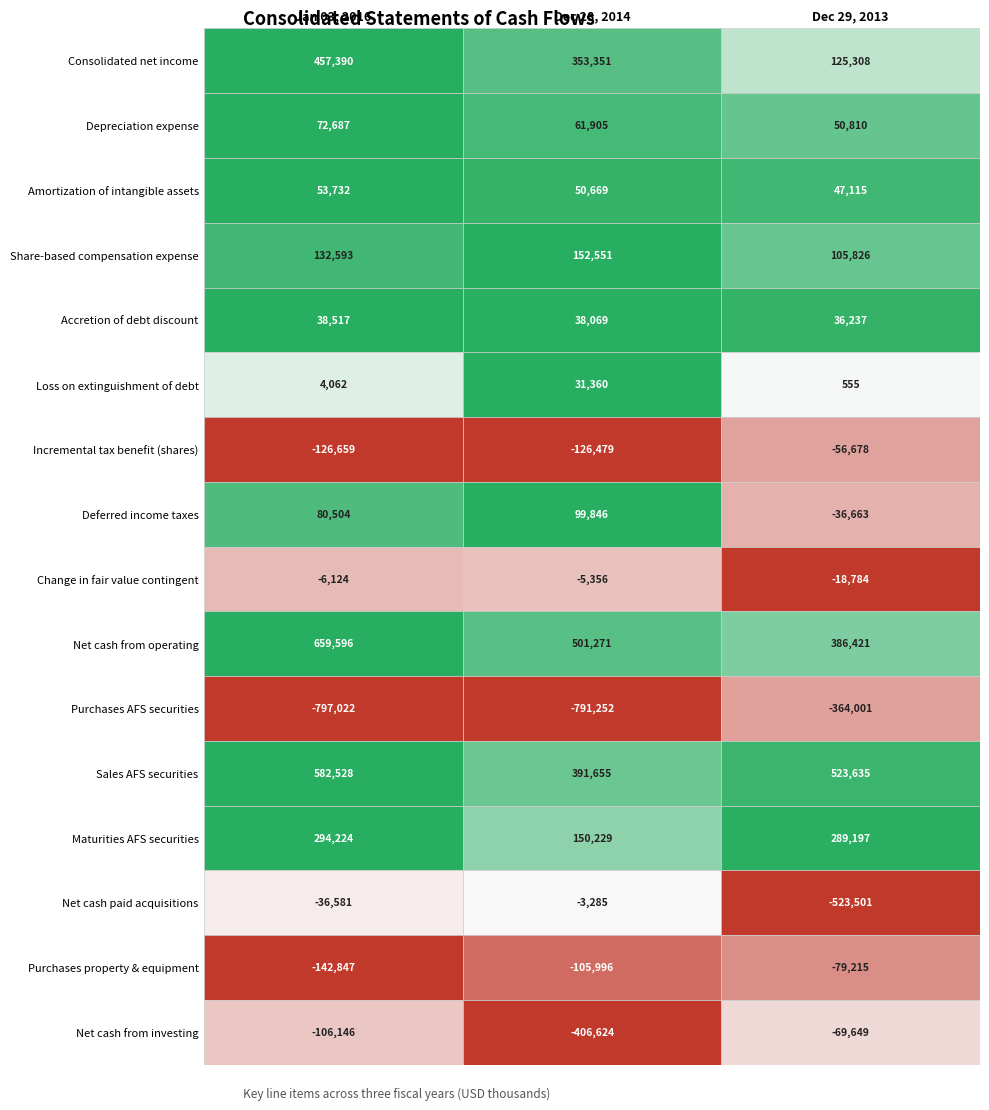

How many categories are shown in the chart?

3